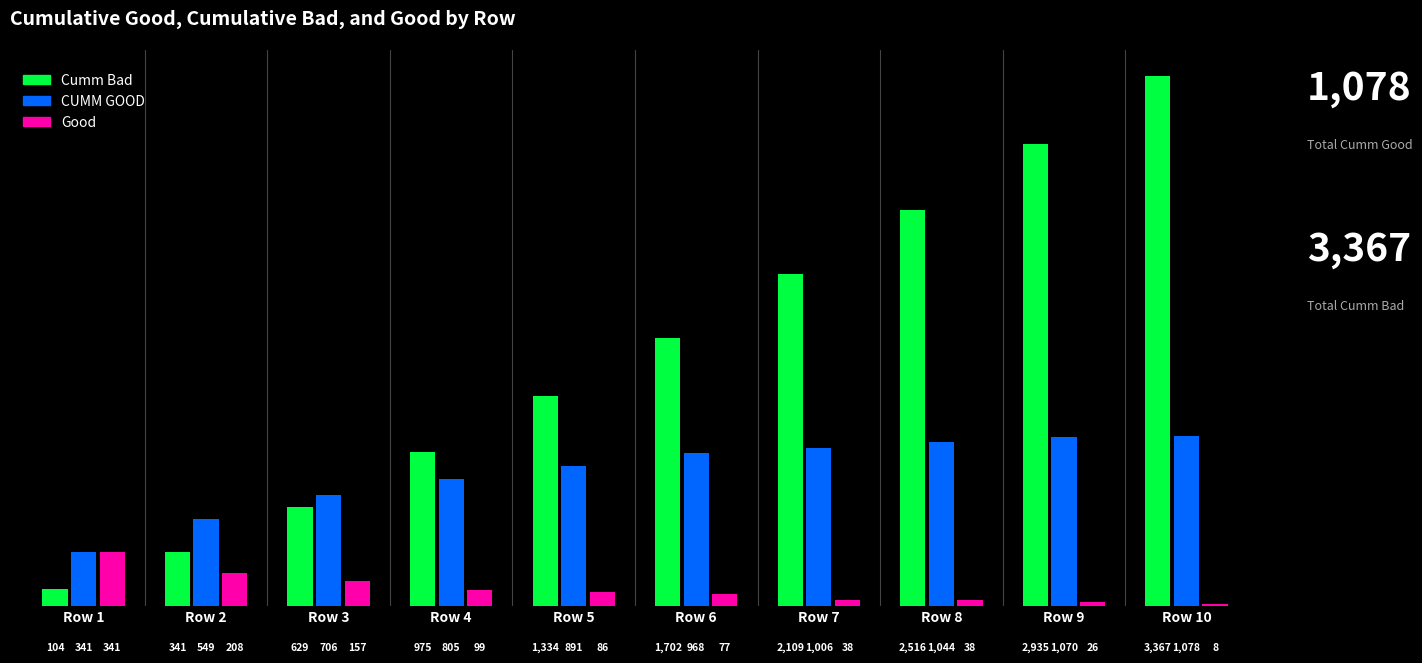

What is the approximate value of Cumm Bad at Row 4, to the nearest 100?

1000